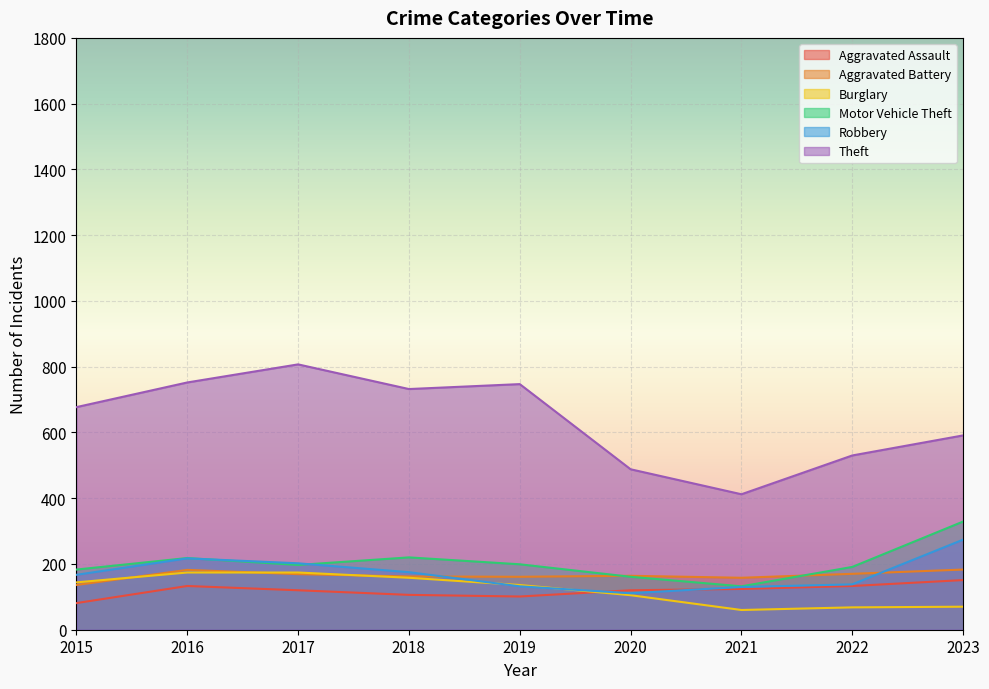

What is the difference between the maximum and minimum values in the Robbery series?

163